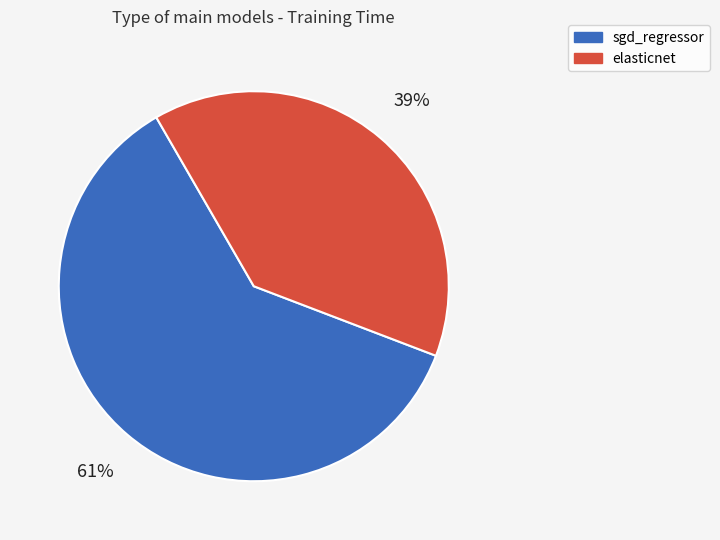

Which category has the biggest portion of the pie?

sgd_regressor